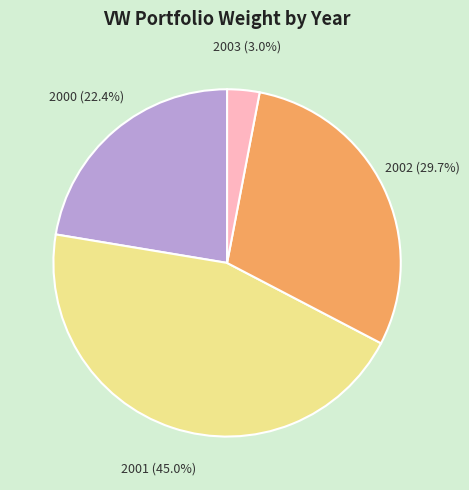

Is there any slice that represents more than half of the pie?

No